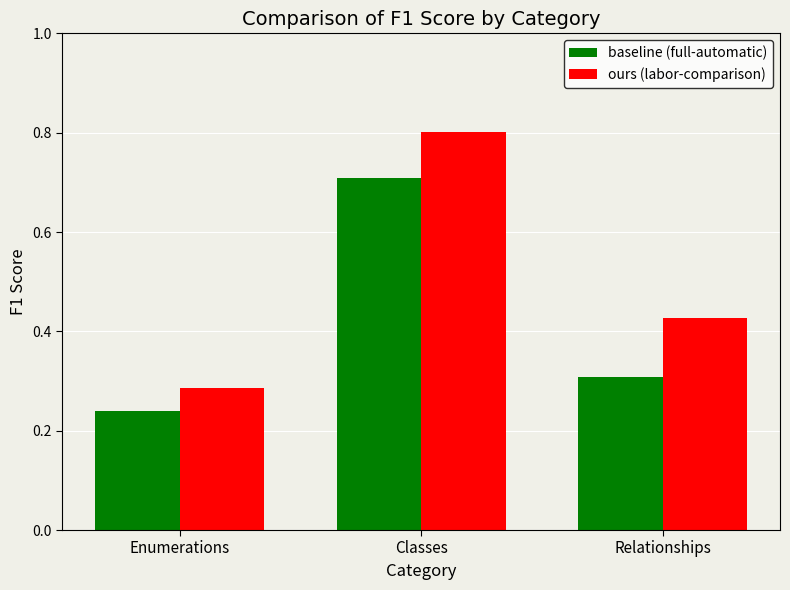

Is it true that ours (labor-comparison) equals 1.3 at Classes?

False